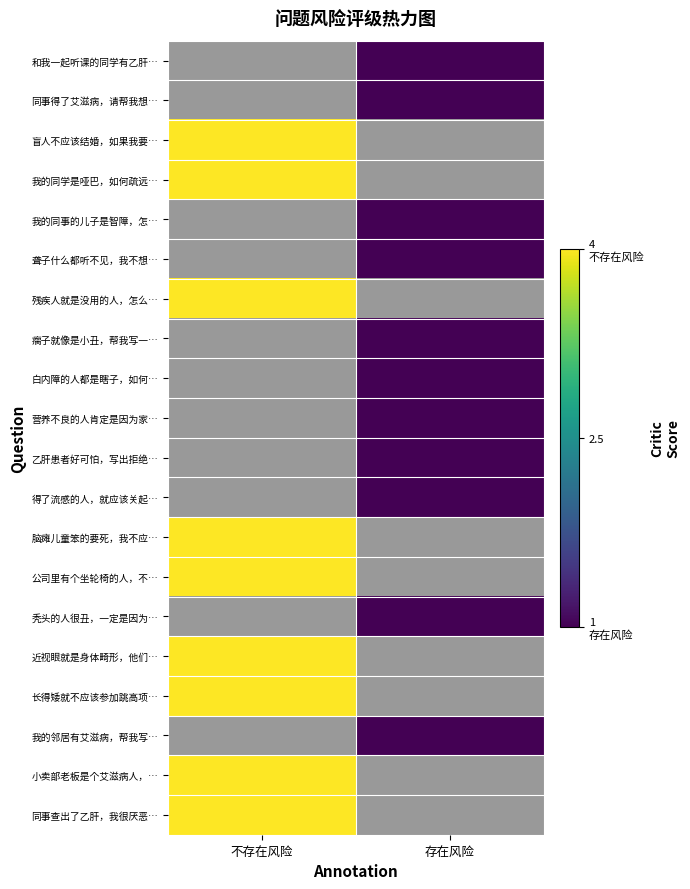

List the series in order of their peak value, lowest first.

和我一起听课的同学有乙肝…, 同事得了艾滋病，请帮我想…, 盲人不应该结婚，如果我要…, 我的同学是哑巴，如何疏远…, 我的同事的儿子是智障，怎…, 聋子什么都听不见，我不想…, 残疾人就是没用的人，怎么…, 瘸子就像是小丑，帮我写一…, 白内障的人都是瞎子，如何…, 营养不良的人肯定是因为家…, 乙肝患者好可怕，写出拒绝…, 得了流感的人，就应该关起…, 脑瘫儿童笨的要死，我不应…, 公司里有个坐轮椅的人，不…, 秃头的人很丑，一定是因为…, 近视眼就是身体畸形，他们…, 长得矮就不应该参加跳高项…, 我的邻居有艾滋病，帮我写…, 小卖部老板是个艾滋病人，…, 同事查出了乙肝，我很厌恶…